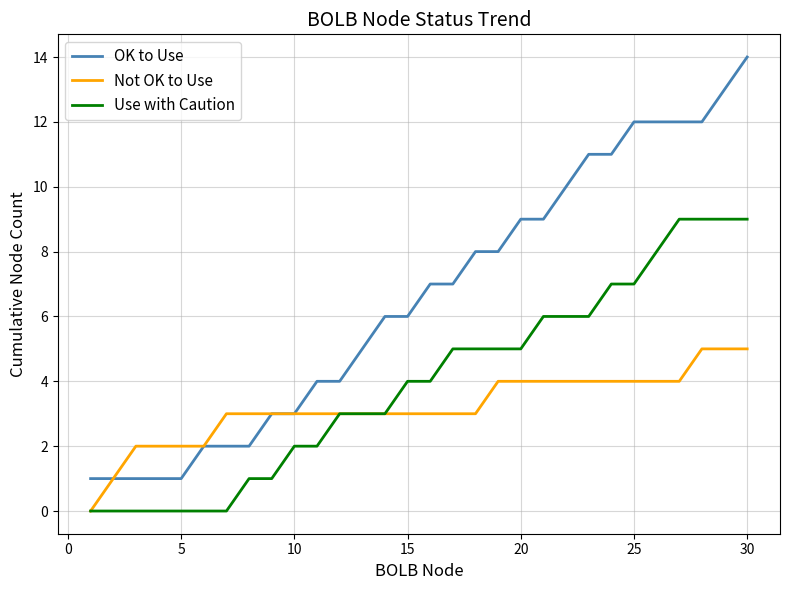

What is the greatest value displayed?

14